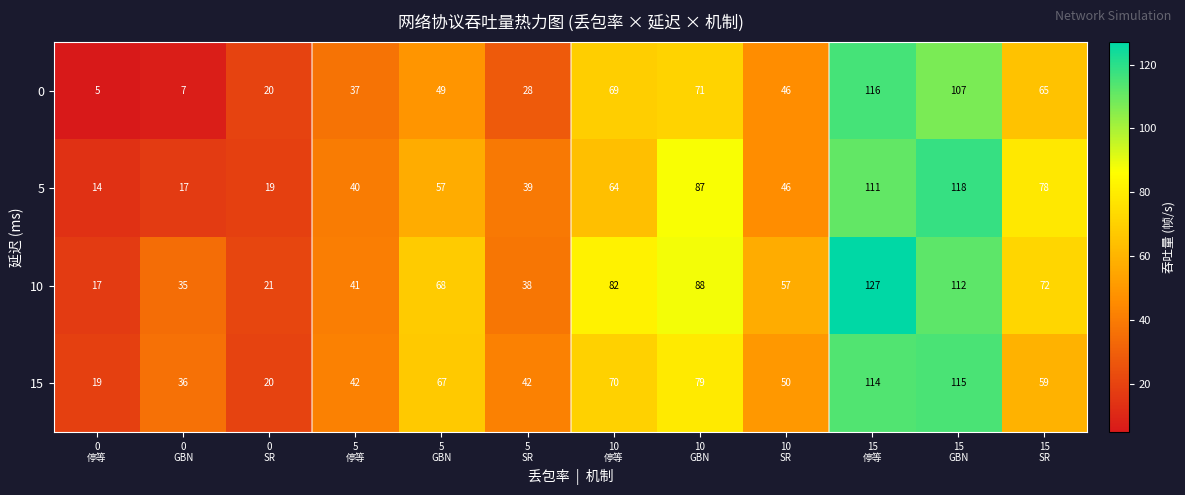

List the series in order of their overall mean, lowest first.

0, 5, 15, 10